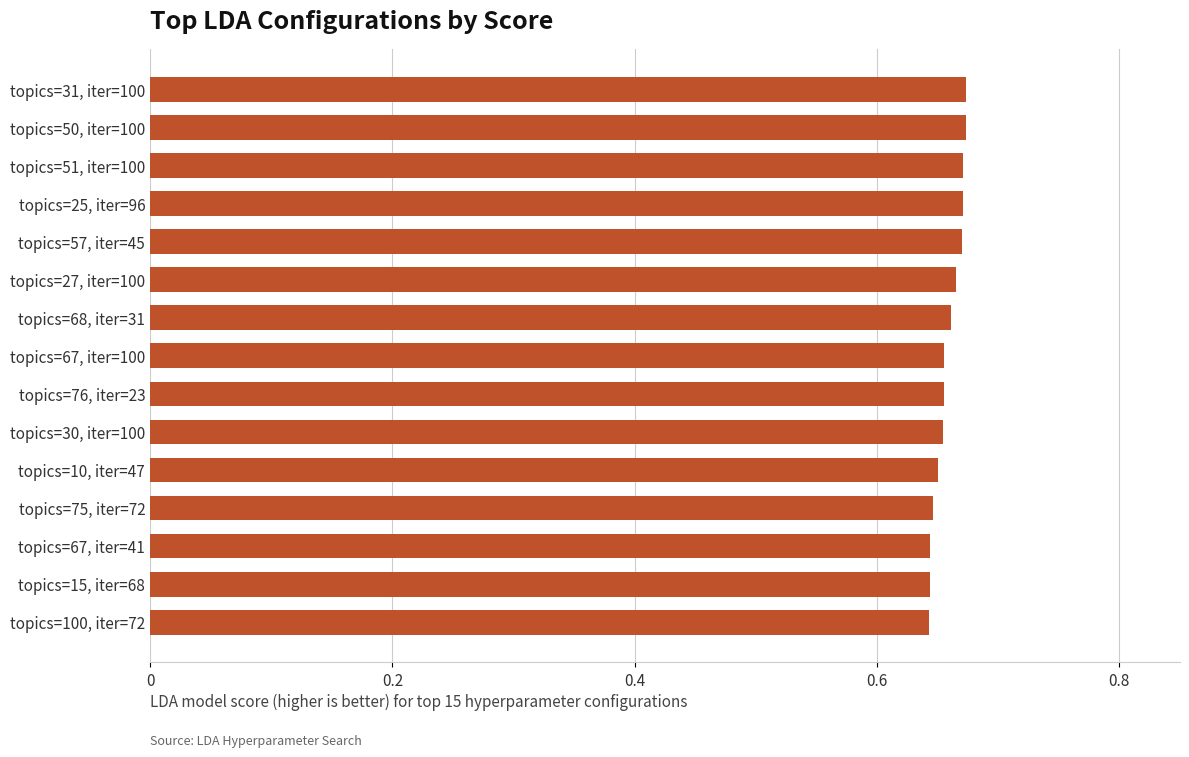

List the labels in order of value, largest first.

topics=31, iter=100, topics=50, iter=100, topics=51, iter=100, topics=25, iter=96, topics=57, iter=45, topics=27, iter=100, topics=68, iter=31, topics=67, iter=100, topics=76, iter=23, topics=30, iter=100, topics=10, iter=47, topics=75, iter=72, topics=67, iter=41, topics=15, iter=68, topics=100, iter=72